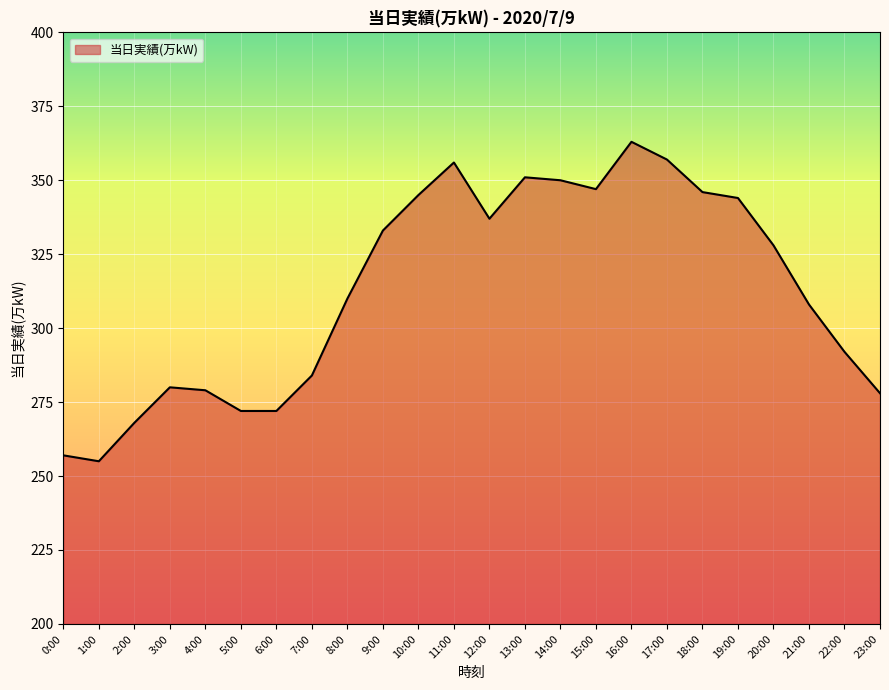

Between 1:00 and 6:00, which is larger?

6:00